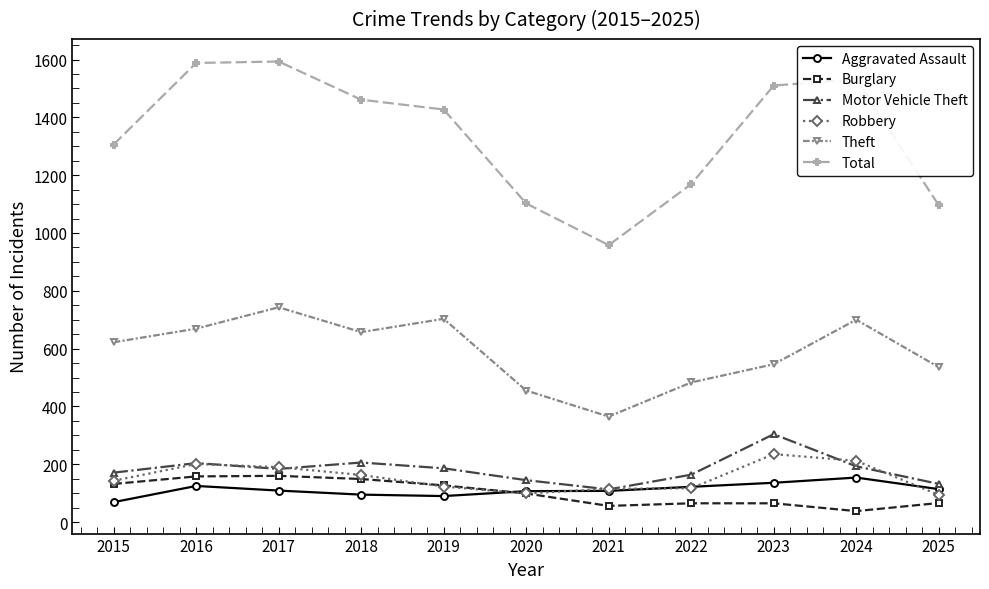

What is the greatest value displayed?

1593